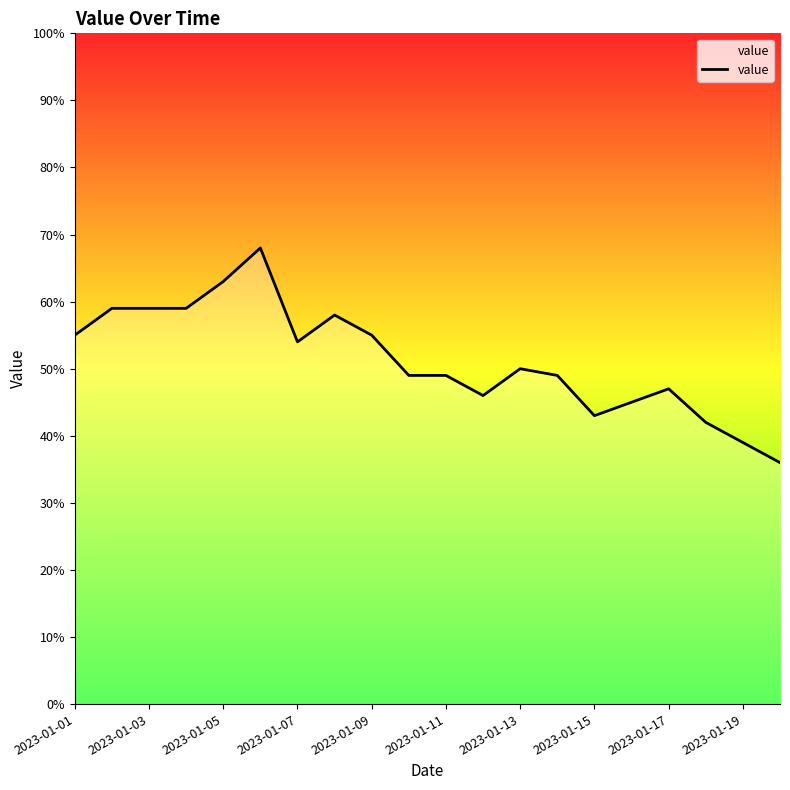

What is the minimum value shown in the chart?

36